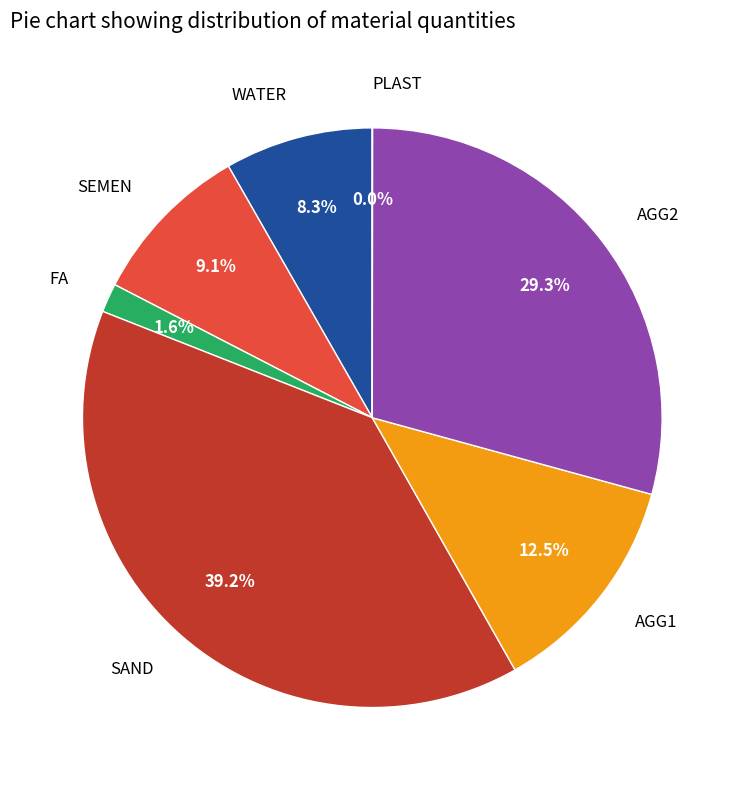

What is the largest slice in the pie chart?

SAND